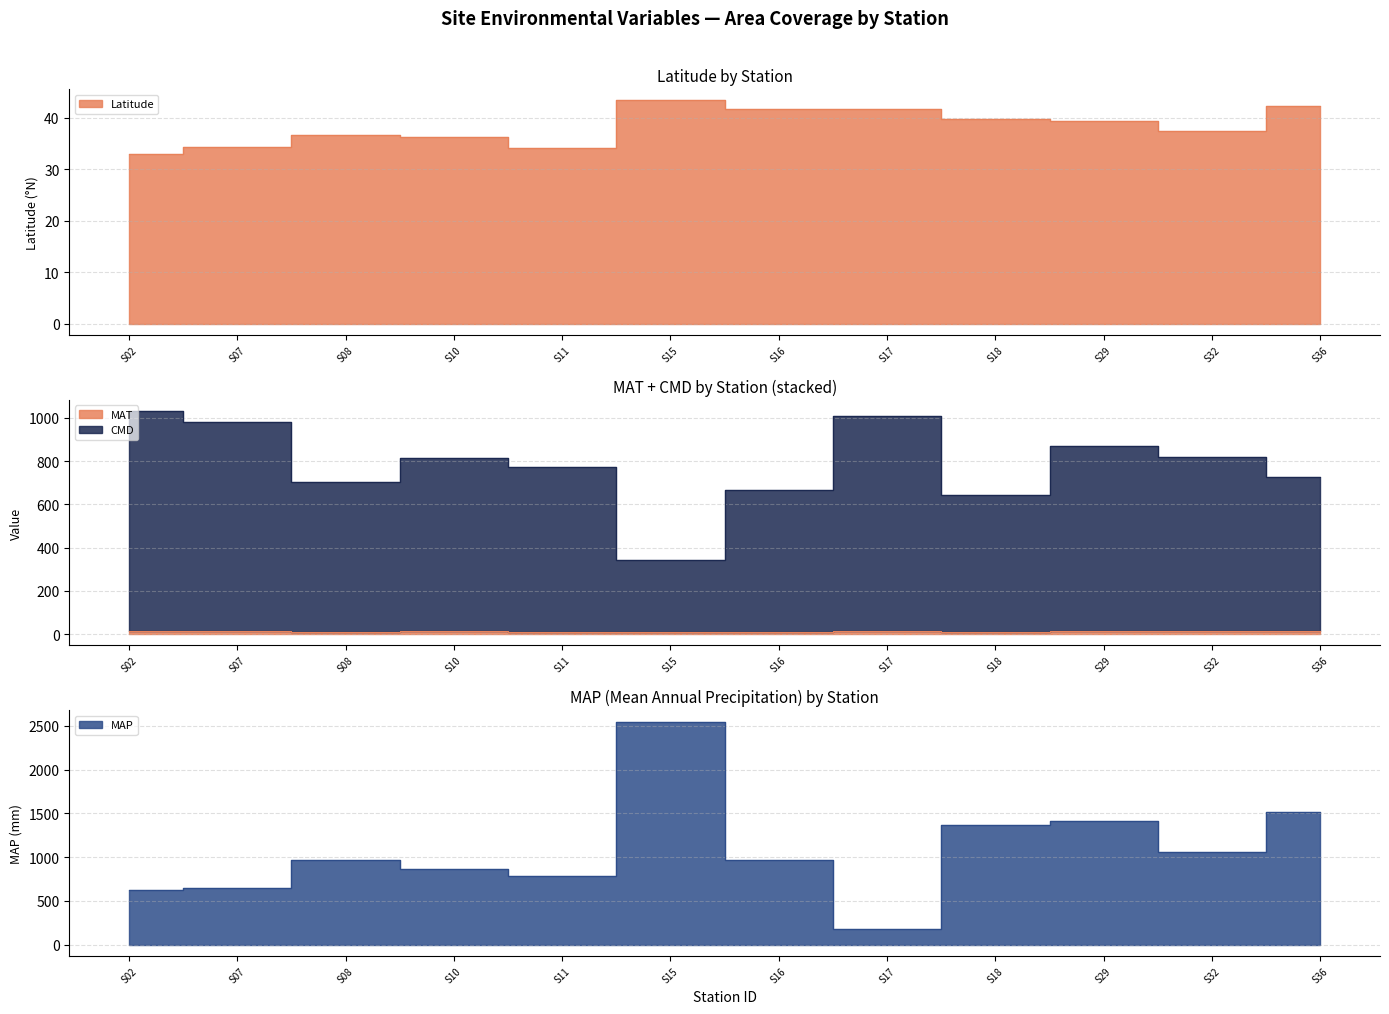

True or false: MAT and CMD cross at least once.

False